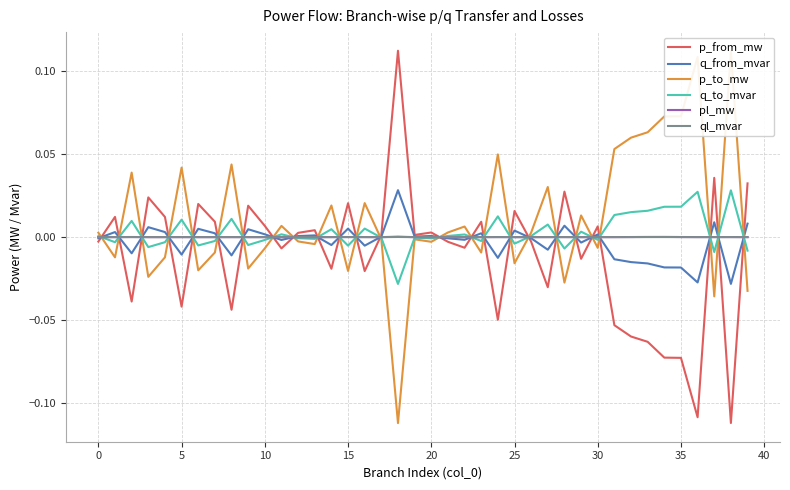

Does the chart have visible grid lines?

Yes